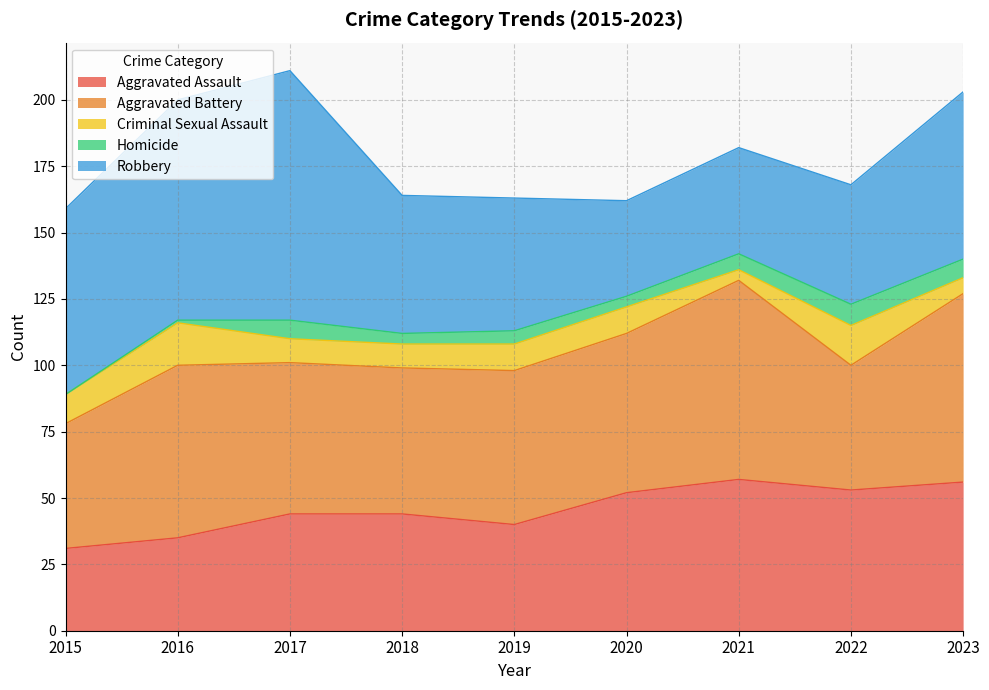

What are all the series names shown in the legend?

Aggravated Assault, Aggravated Battery, Criminal Sexual Assault, Homicide, Robbery